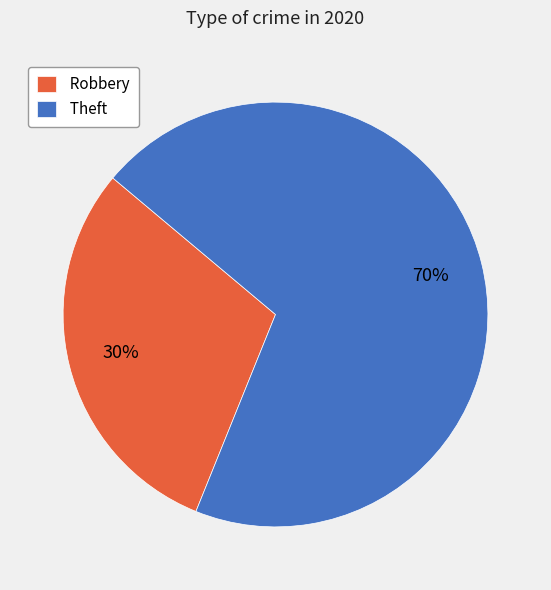

Is it true that Robbery is 20% of the pie?

False